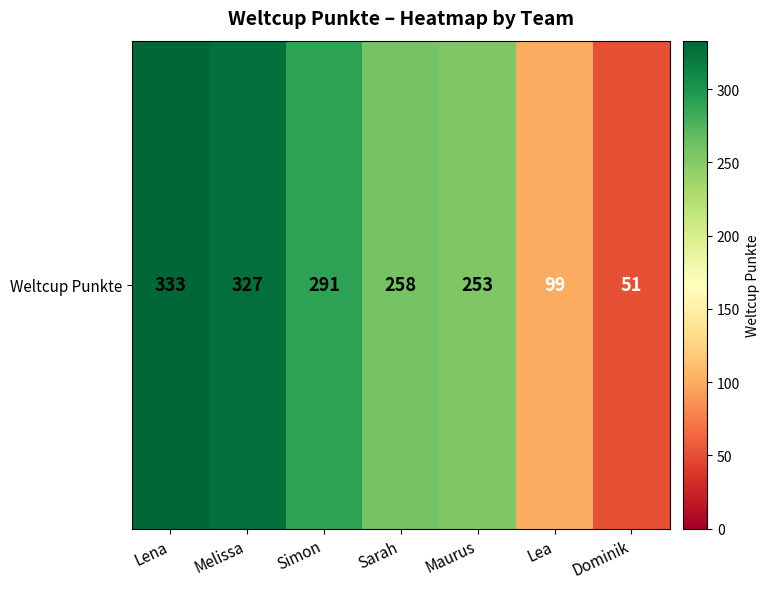

What is the difference between the second highest and minimum values?

276